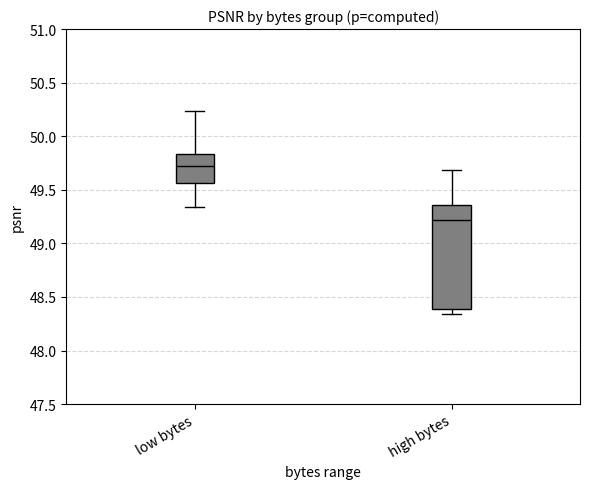

Comparing the boxes themselves (not the whiskers), which one is the tallest?

high bytes